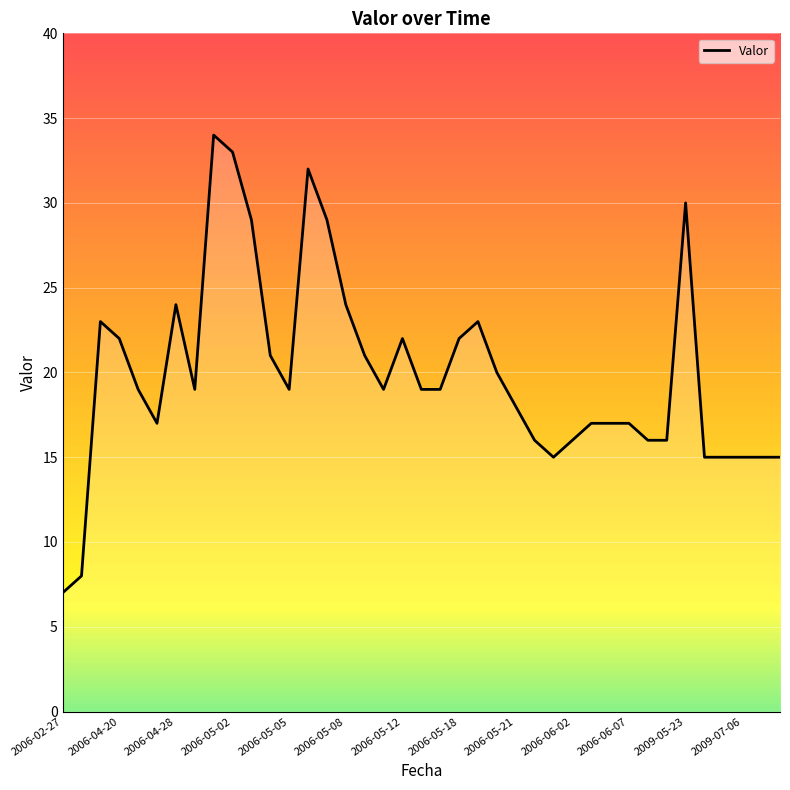

What is the difference between the maximum and minimum values?

27